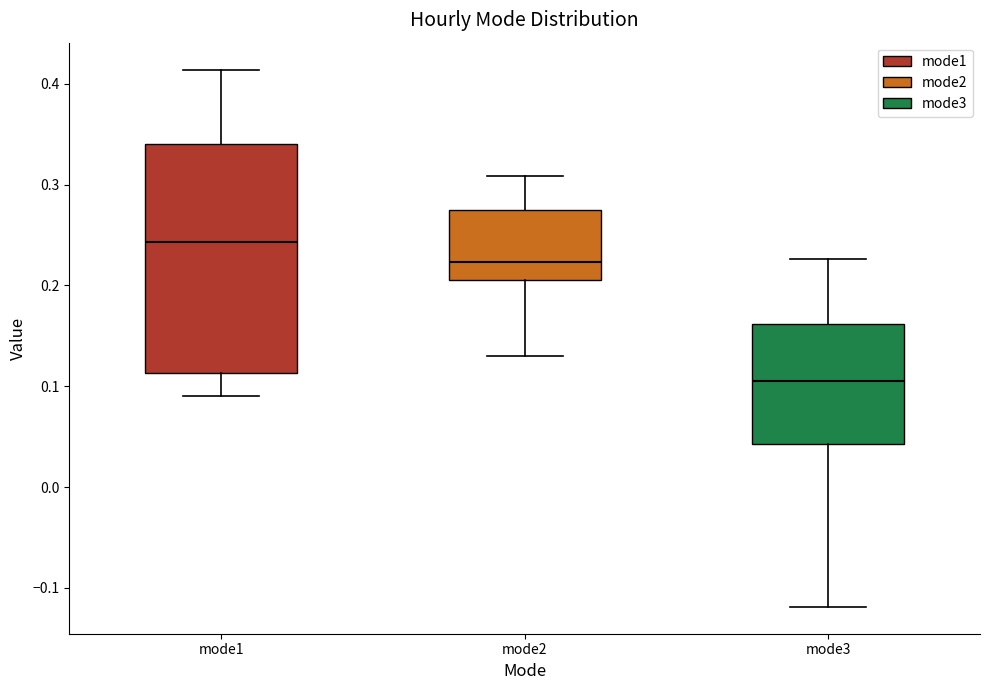

Where is the upper edge of the box for mode1 on the y-axis? The values are not printed on the chart, so give them approximately, as read against the axis.

0.34